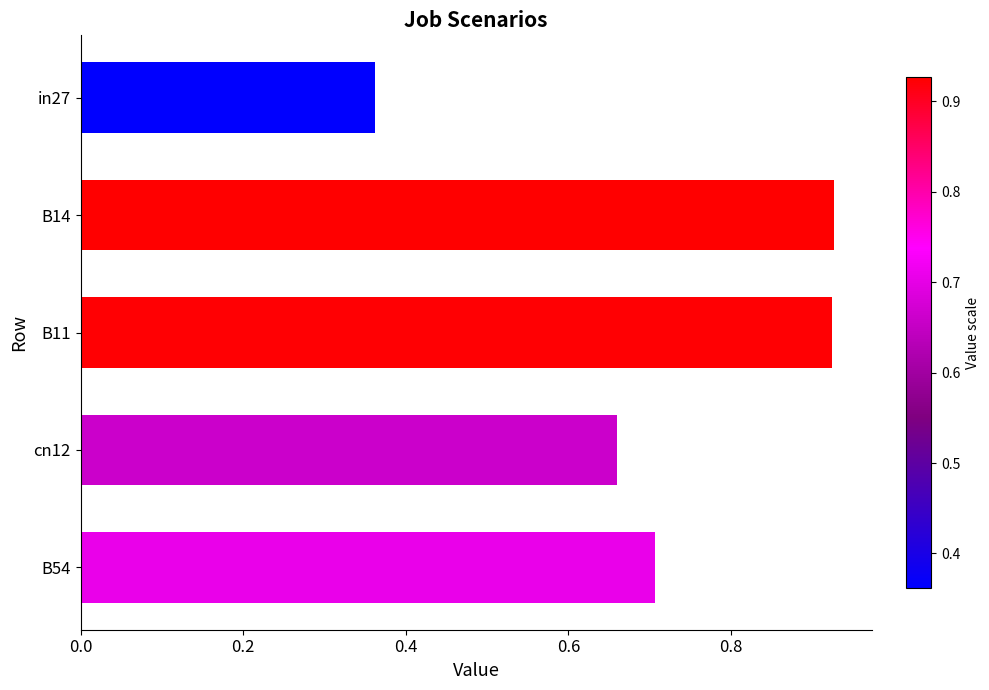

What is the label of the 2nd bar from the top?

B14